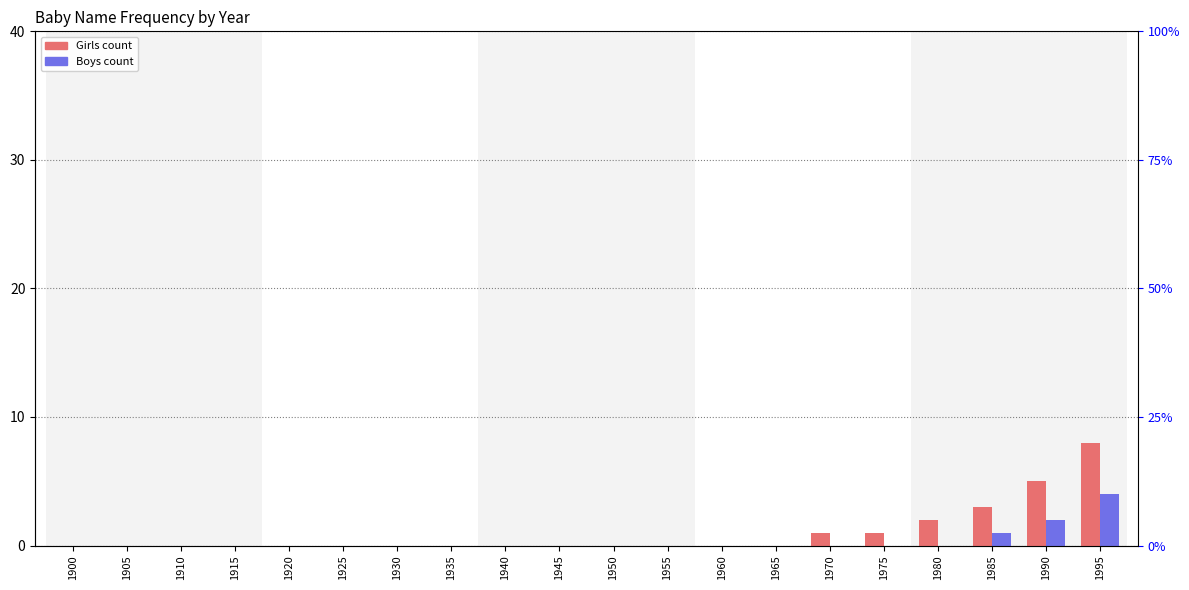

What is the difference between the maximum and minimum values in the Boys series?

4